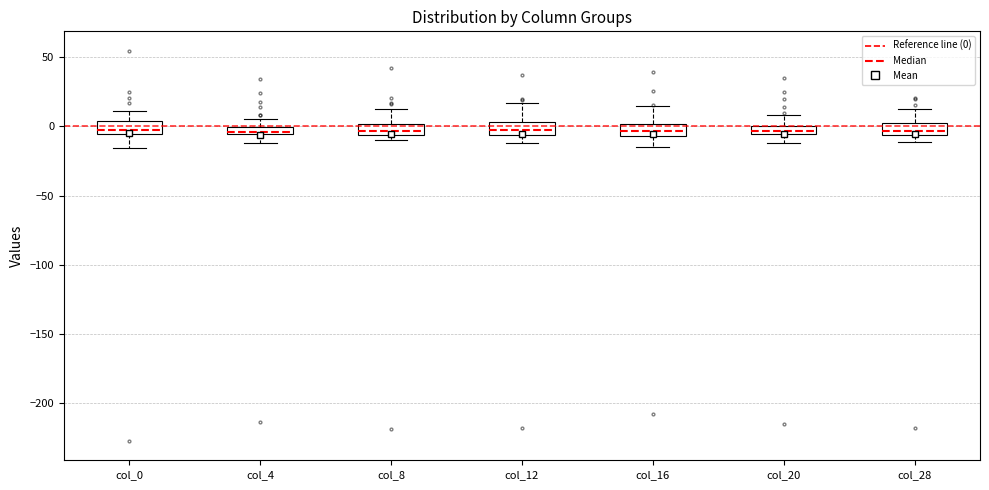

Where is the lower edge of the box for col_0 on the y-axis? The values are not printed on the chart, so give them approximately, as read against the axis.

-5